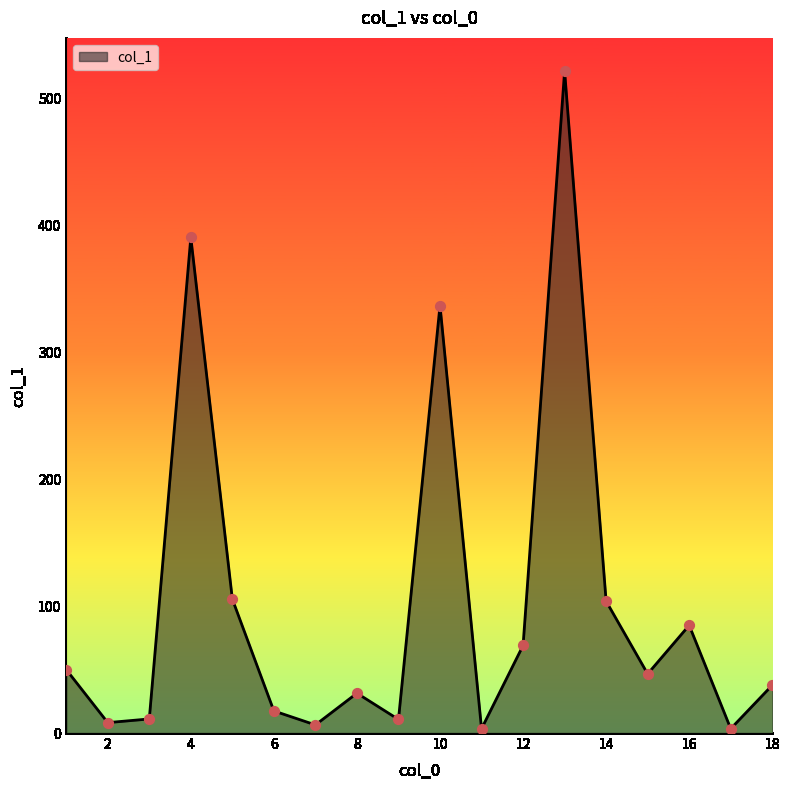

What is the difference between the maximum and minimum values?

518.3